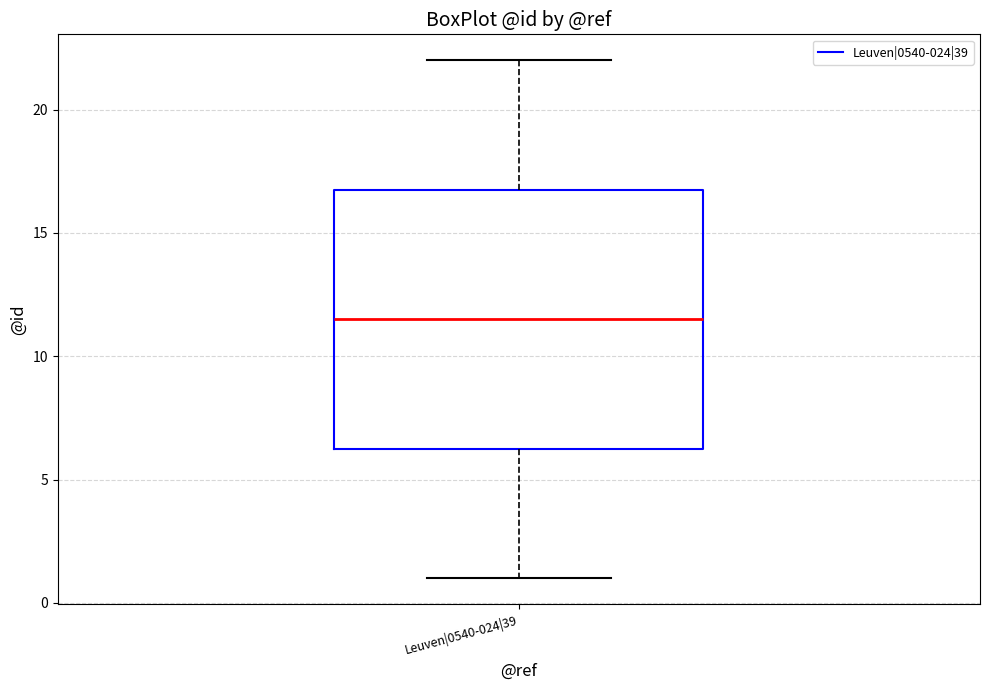

Read this box plot against the y-axis: the position of the median line, the range covered by the box, and the ends of both whiskers. The values are not printed on the chart, so give them approximately, as read against the axis.

median 11.5, box 6.5 to 17.0, whiskers 1.0 to 22.0